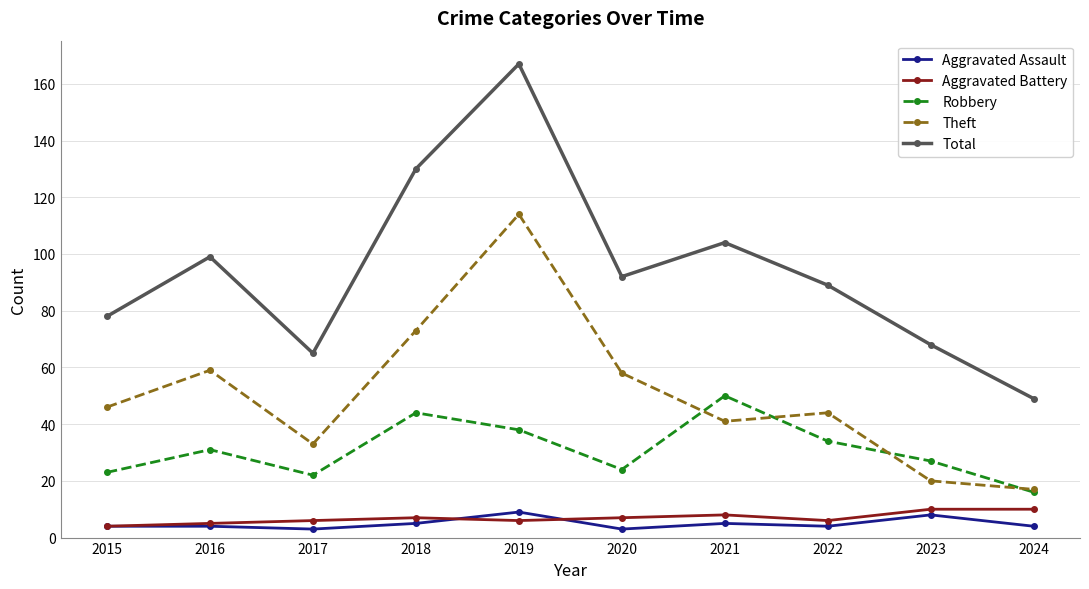

Is it true that Theft equals 41 at 2021?

True